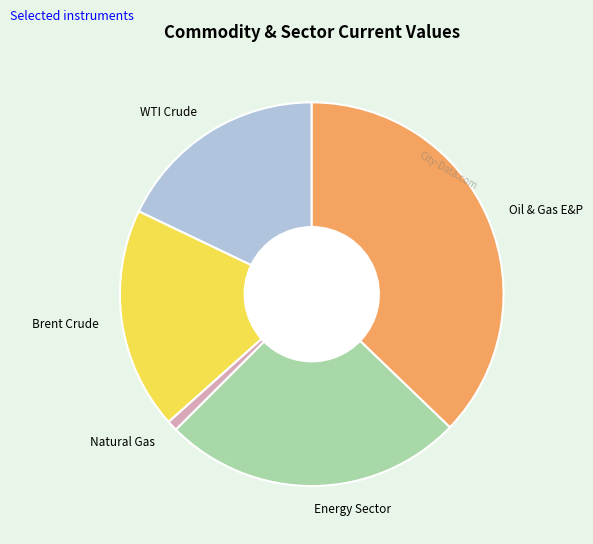

Rank the categories by value from lowest to highest.

Natural Gas, WTI Crude, Brent Crude, Energy Sector, Oil & Gas E&P